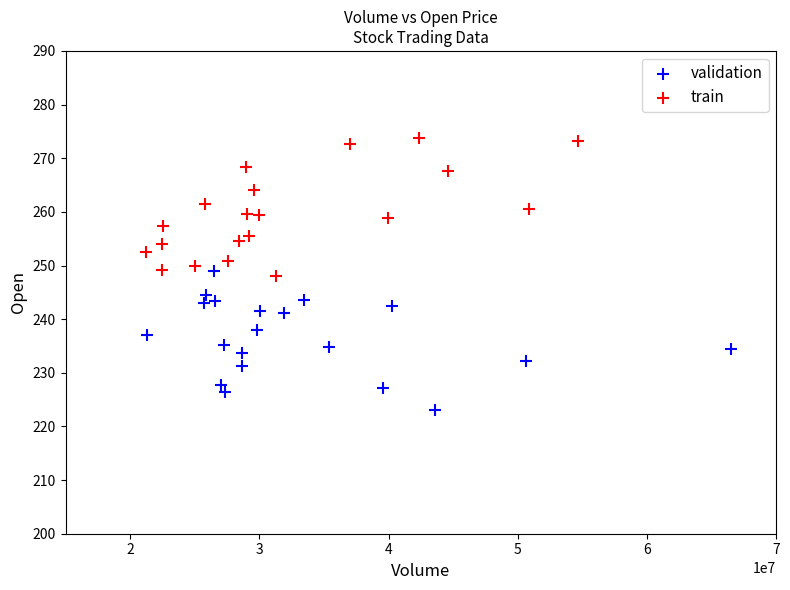

Which series reaches the minimum Y coordinate?

validation